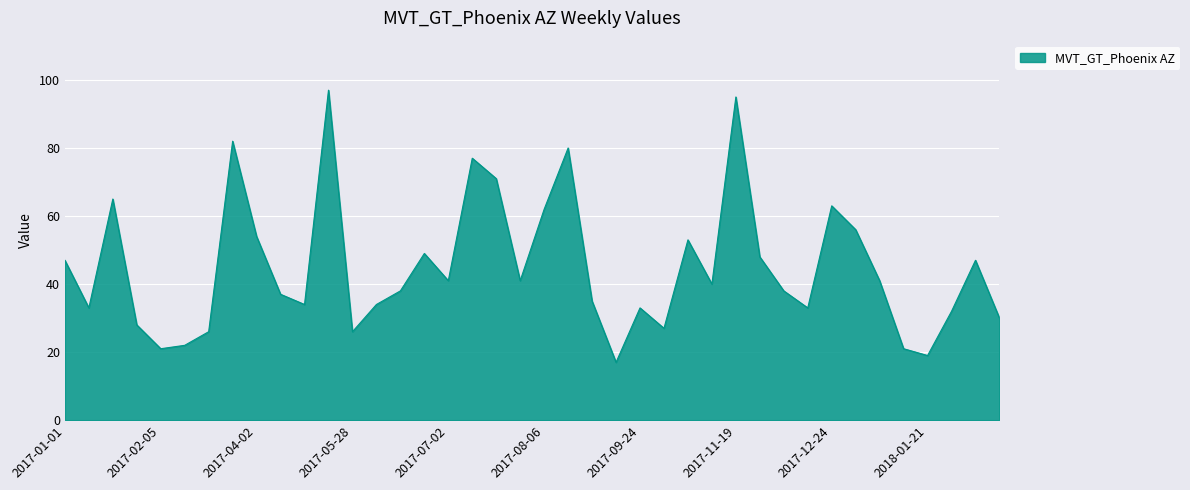

What is the greatest value displayed?

97